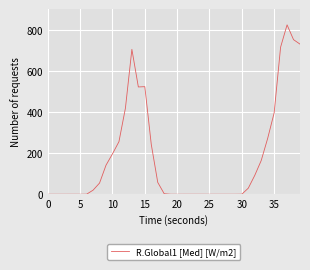

Does the chart display data point markers on the line(s)?

No